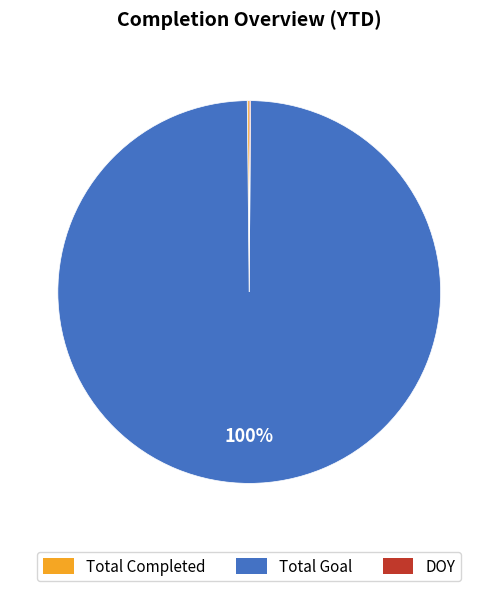

Which slice represents more than half of the pie?

Total Goal